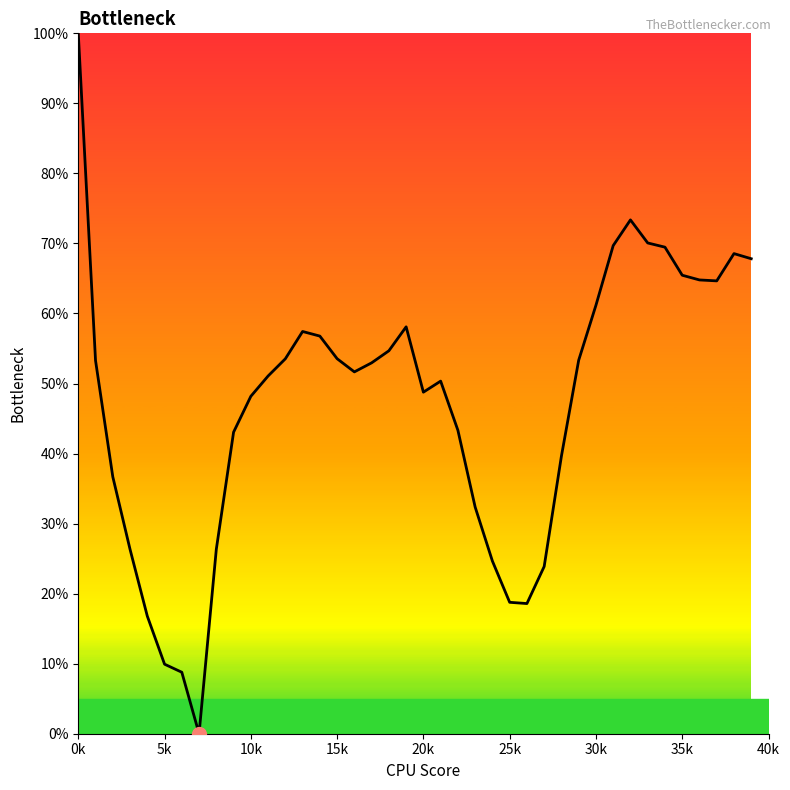

What is the difference between the maximum and minimum values?

100.0